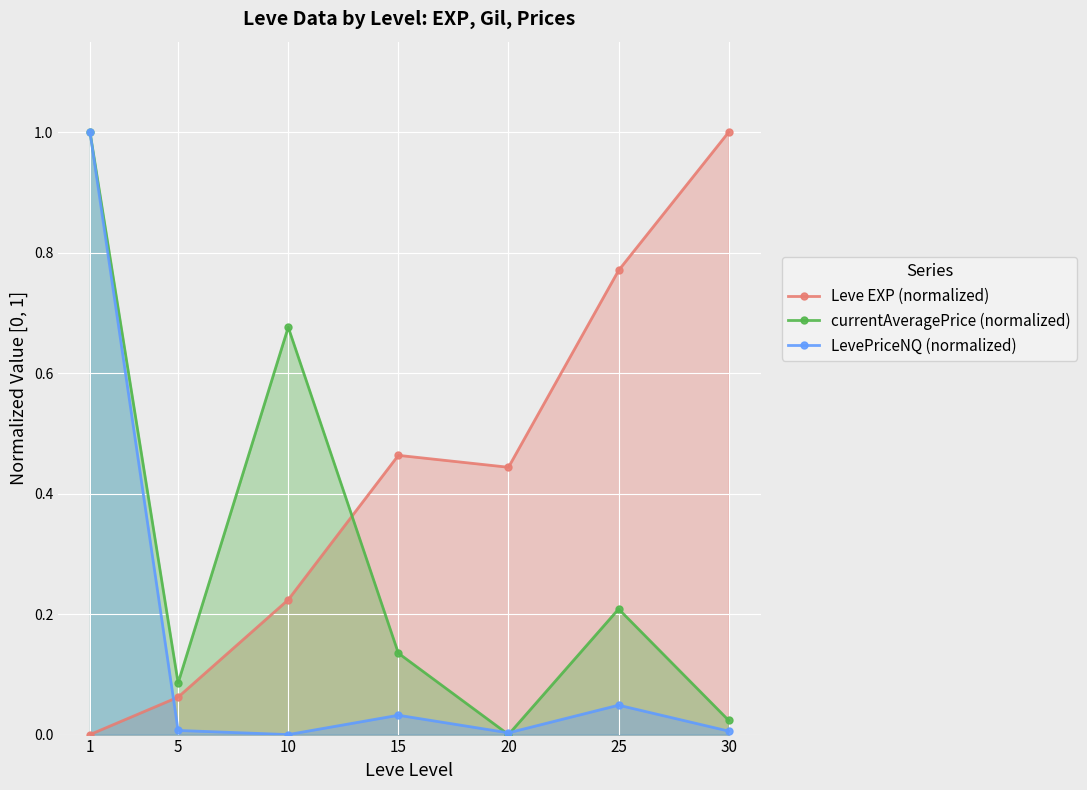

After their last crossing, which series has the higher values: Leve EXP (normalized) or currentAveragePrice (normalized)?

Leve EXP (normalized)